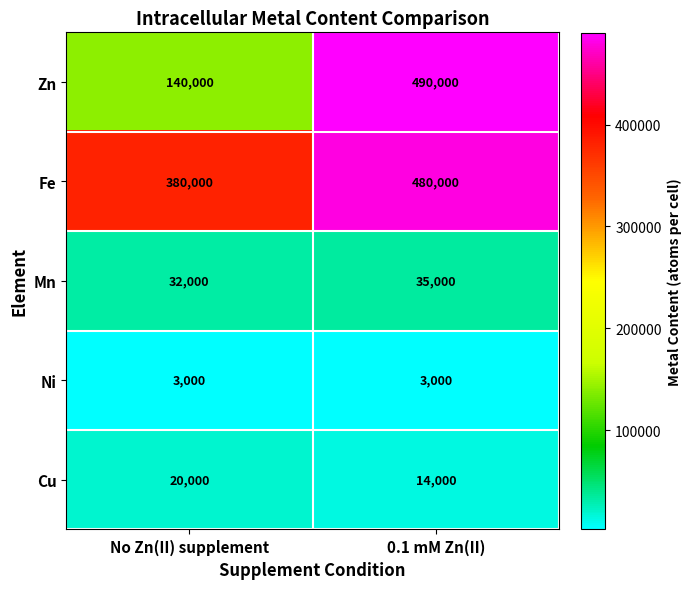

At which category is the sum across all series the highest?

0.1 mM Zn(II)